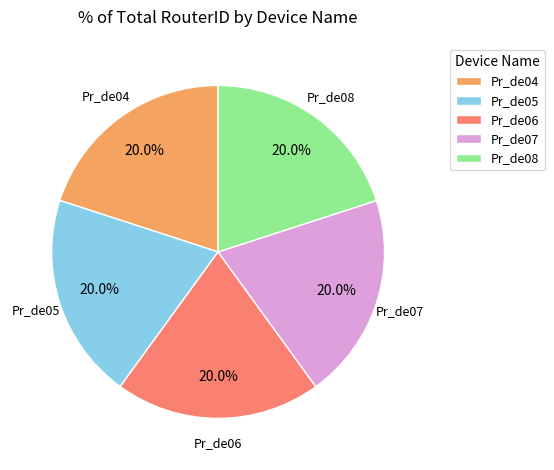

The Pr_de06 slice represents 20% of the pie. True or false?

True